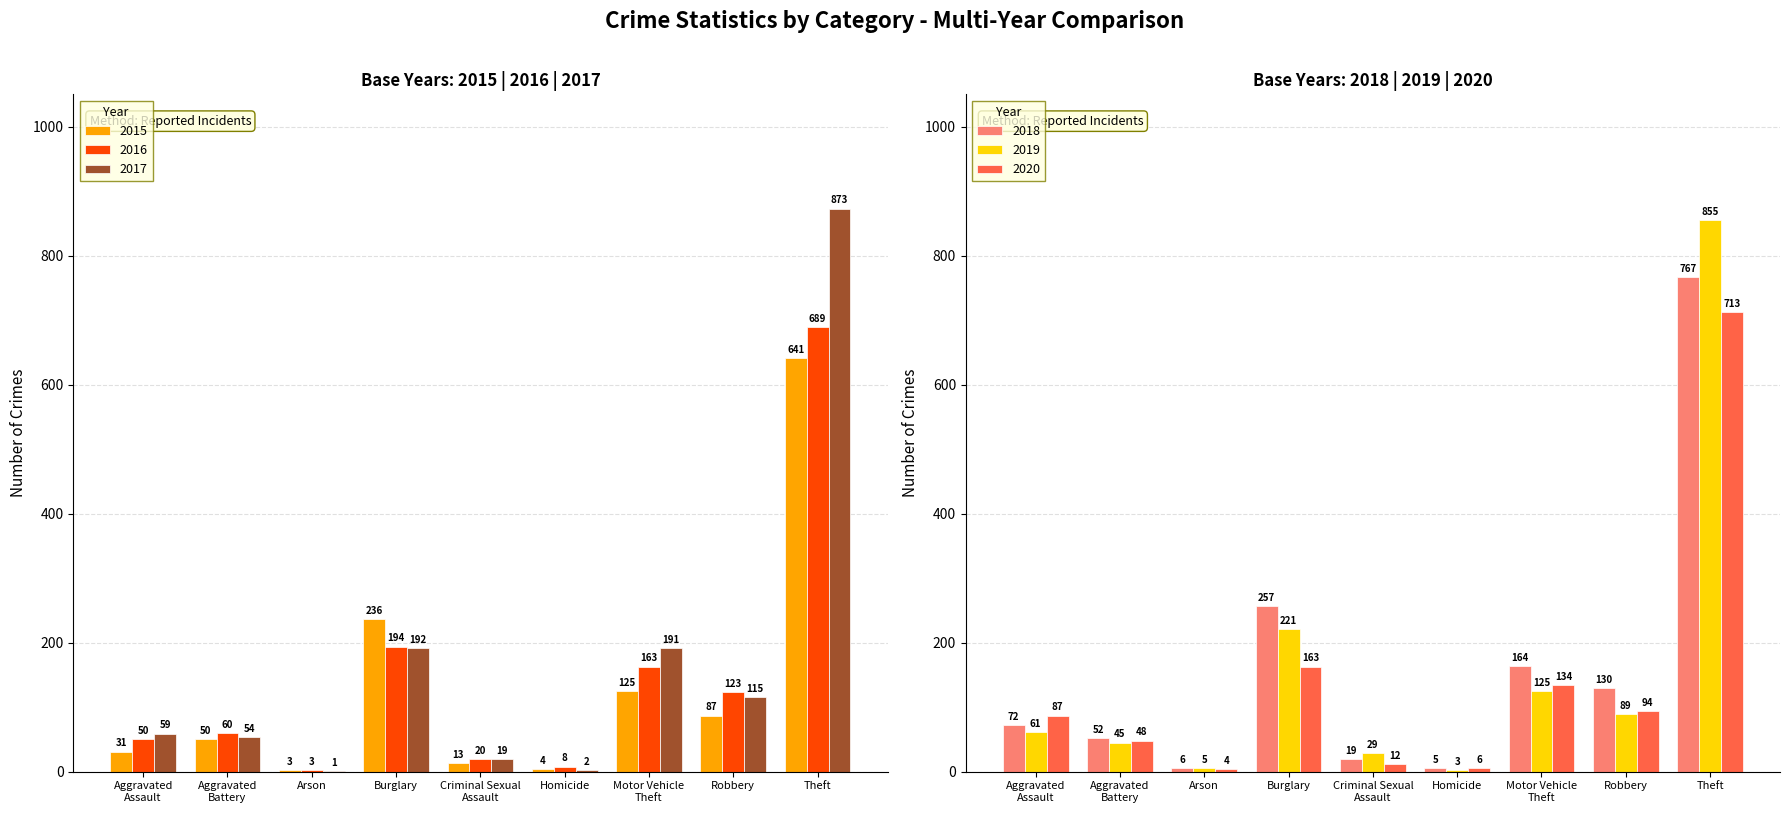

Reading left to right, transcribe all the data shown in this chart.

2015: Aggravated
Assault=31	Aggravated
Battery=50	Arson=3	Burglary=236	Criminal Sexual
Assault=13	Homicide=4	Motor Vehicle
Theft=125	Robbery=87	Theft=641
2016: Aggravated
Assault=50	Aggravated
Battery=60	Arson=3	Burglary=194	Criminal Sexual
Assault=20	Homicide=8	Motor Vehicle
Theft=163	Robbery=123	Theft=689
2017: Aggravated
Assault=59	Aggravated
Battery=54	Arson=1	Burglary=192	Criminal Sexual
Assault=19	Homicide=2	Motor Vehicle
Theft=191	Robbery=115	Theft=873
2018: Aggravated
Assault=72	Aggravated
Battery=52	Arson=6	Burglary=257	Criminal Sexual
Assault=19	Homicide=5	Motor Vehicle
Theft=164	Robbery=130	Theft=767
2019: Aggravated
Assault=61	Aggravated
Battery=45	Arson=5	Burglary=221	Criminal Sexual
Assault=29	Homicide=3	Motor Vehicle
Theft=125	Robbery=89	Theft=855
2020: Aggravated
Assault=87	Aggravated
Battery=48	Arson=4	Burglary=163	Criminal Sexual
Assault=12	Homicide=6	Motor Vehicle
Theft=134	Robbery=94	Theft=713